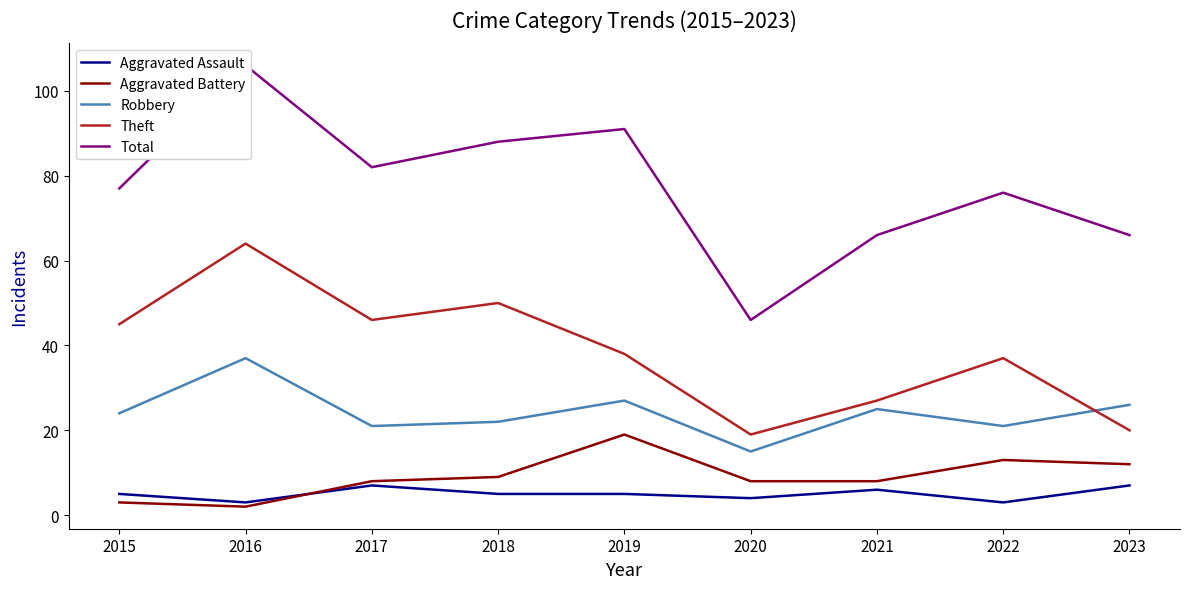

Reading right to left, extract all data points from this chart.

Aggravated Assault: 2023=7	2022=3	2021=6	2020=4	2019=5	2018=5	2017=7	2016=3	2015=5
Aggravated Battery: 2023=12	2022=13	2021=8	2020=8	2019=19	2018=9	2017=8	2016=2	2015=3
Robbery: 2023=26	2022=21	2021=25	2020=15	2019=27	2018=22	2017=21	2016=37	2015=24
Theft: 2023=20	2022=37	2021=27	2020=19	2019=38	2018=50	2017=46	2016=64	2015=45
Total: 2023=66	2022=76	2021=66	2020=46	2019=91	2018=88	2017=82	2016=106	2015=77